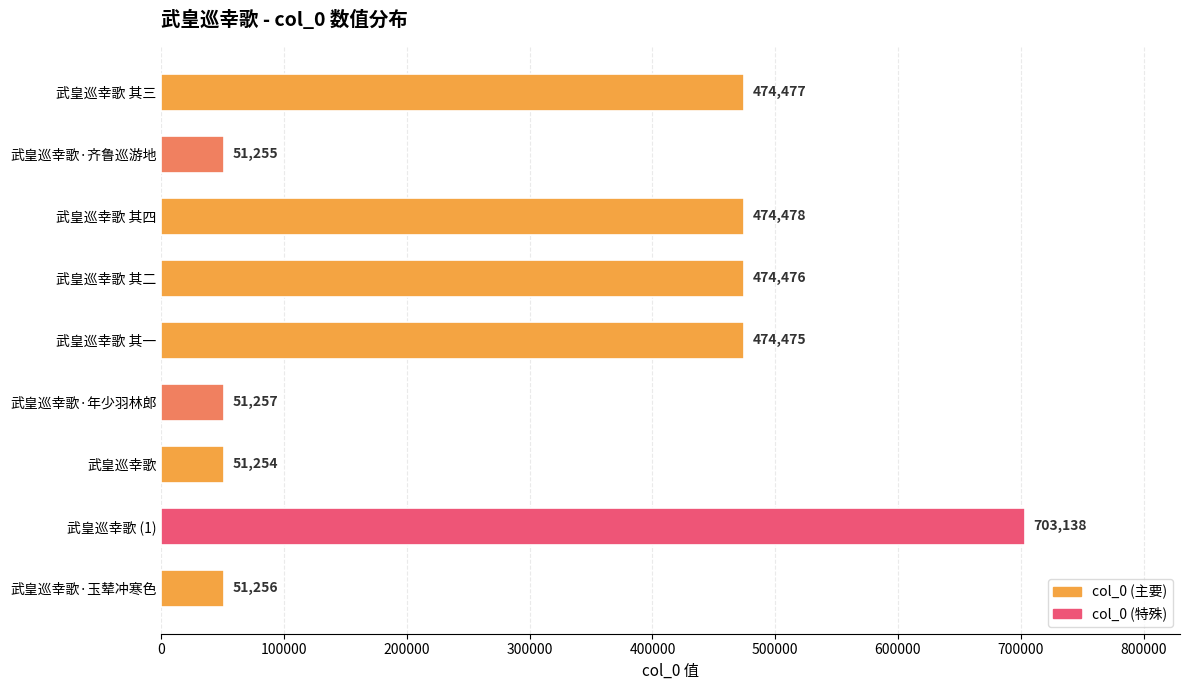

The value at 武皇巡幸歌·齐鲁巡游地 is 51255. True or false?

True